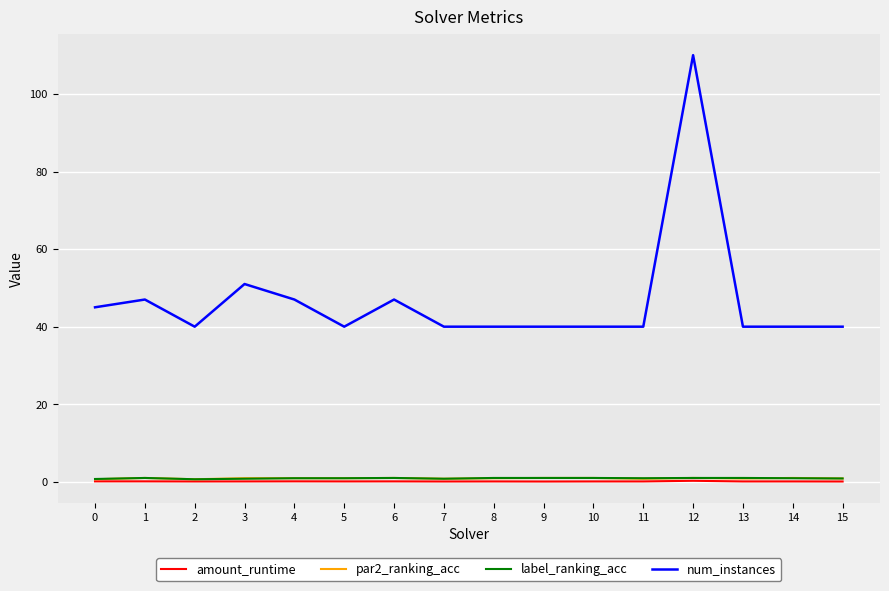

True or false: num_instances and par2_ranking_acc cross at least once.

False